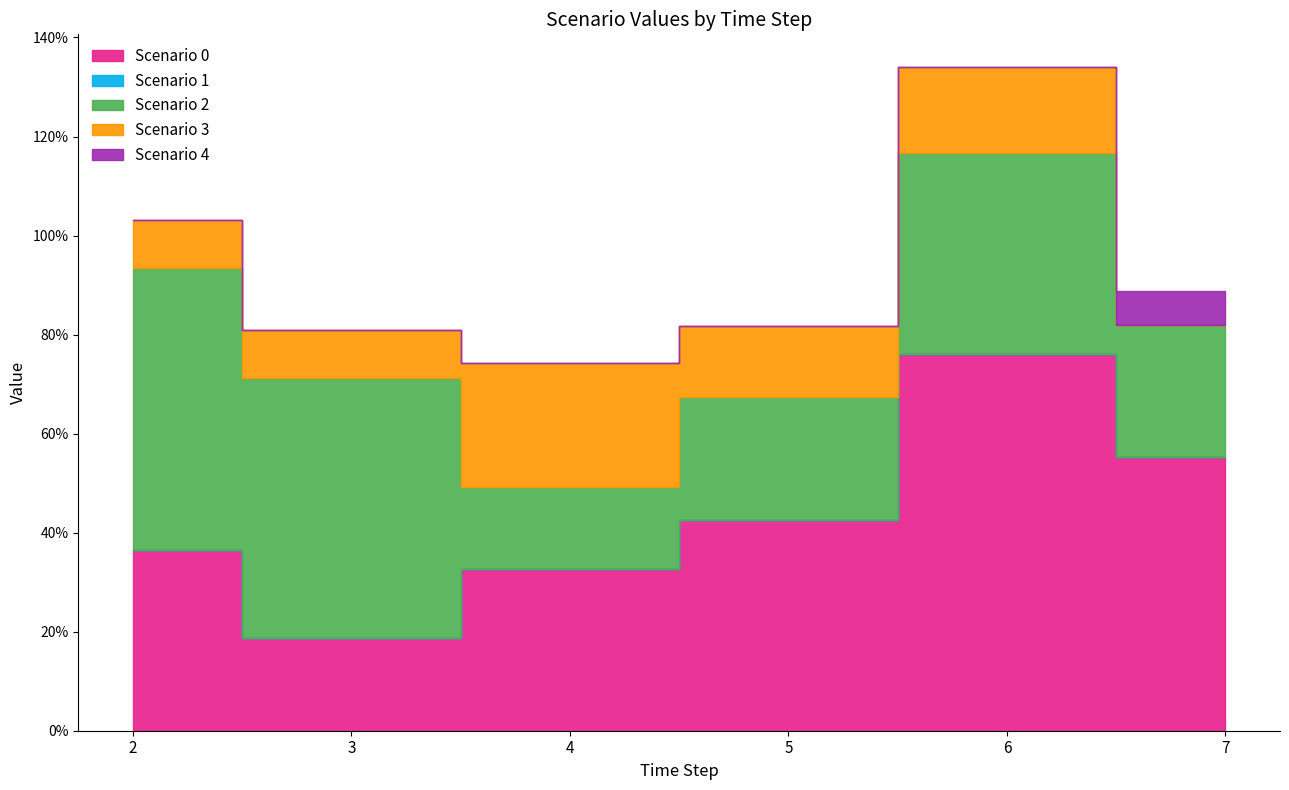

Reading right to left, what are all the values shown in this chart?

Scenario 0: 0.6	0.8	0.4	0.3	0.2	0.4
Scenario 1: 0.0	0.0	0.0	0.0	0.0	0.0
Scenario 2: 0.3	0.4	0.2	0.2	0.5	0.6
Scenario 3: 0.0	0.2	0.1	0.3	0.1	0.1
Scenario 4: 0.1	0.0	0.0	0.0	0.0	0.0